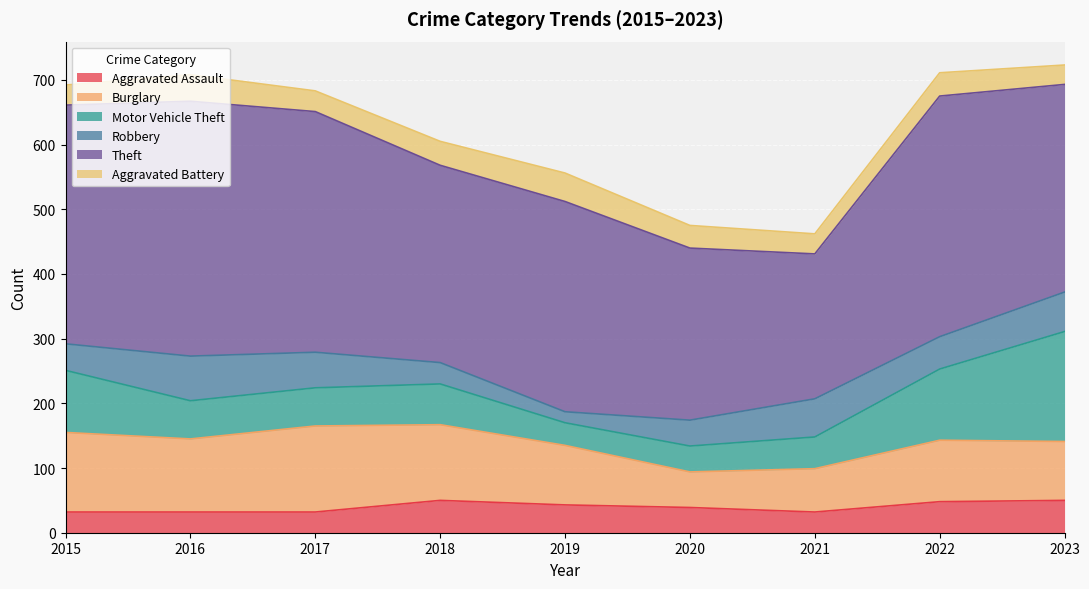

True or false: Motor Vehicle Theft and Theft intersect in this chart.

False